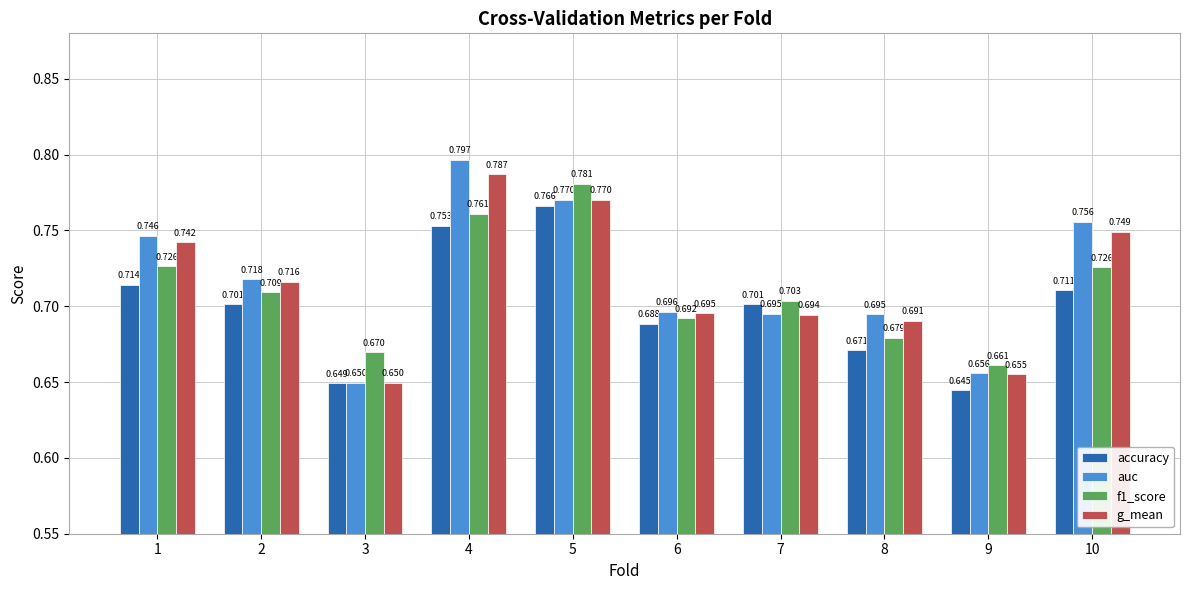

How many accuracy values are between 0 and 1?

10